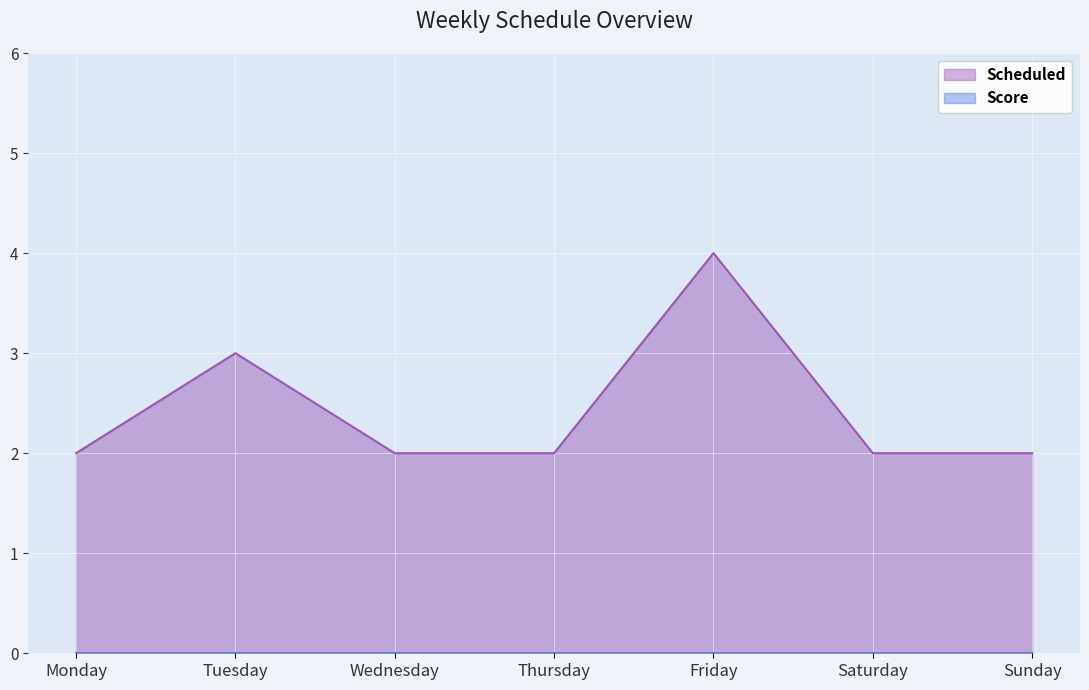

Which has a higher value, Monday or Saturday?

Monday